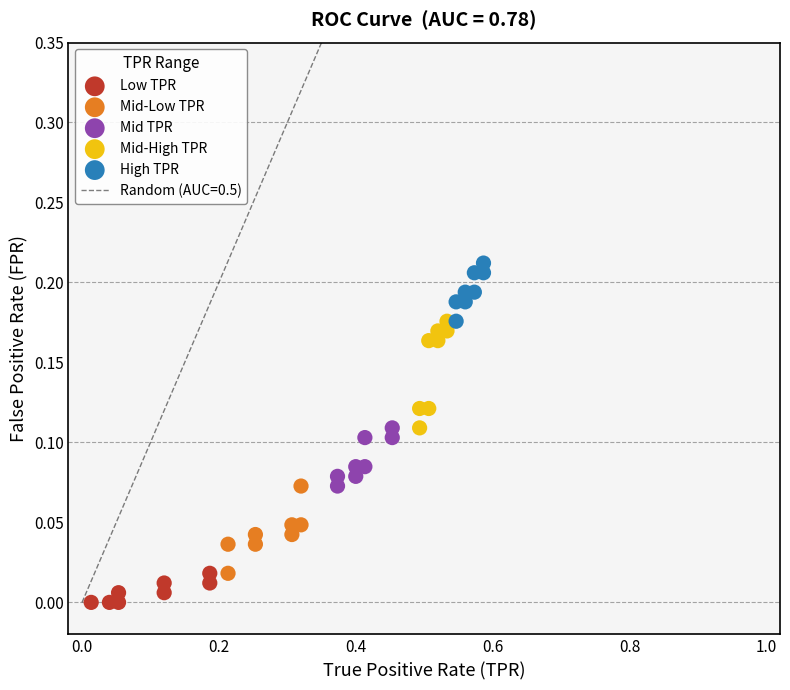

Which series has the widest spread of Y values?

Mid-High TPR